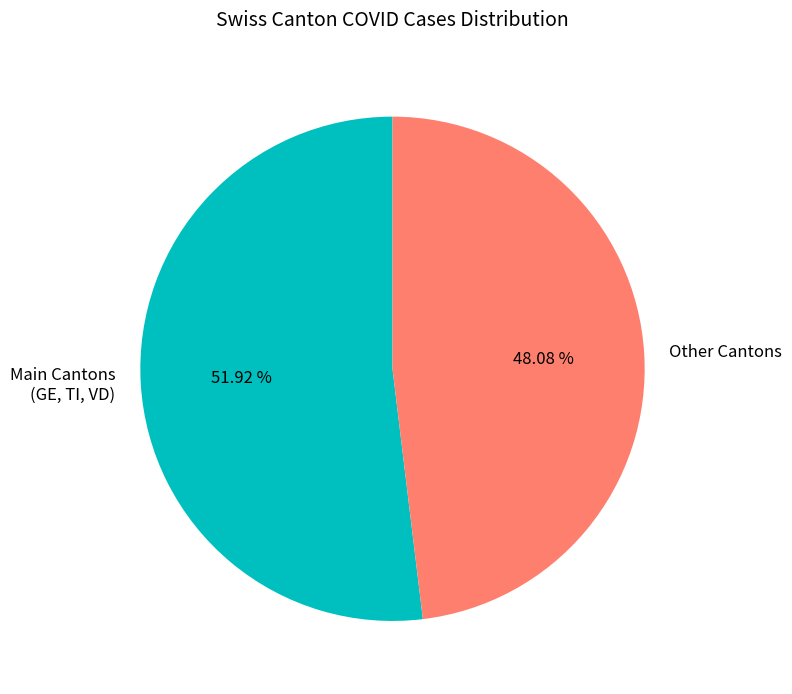

Combined, do Main Cantons (GE, TI, VD) and Other Cantons account for over 50%?

Yes